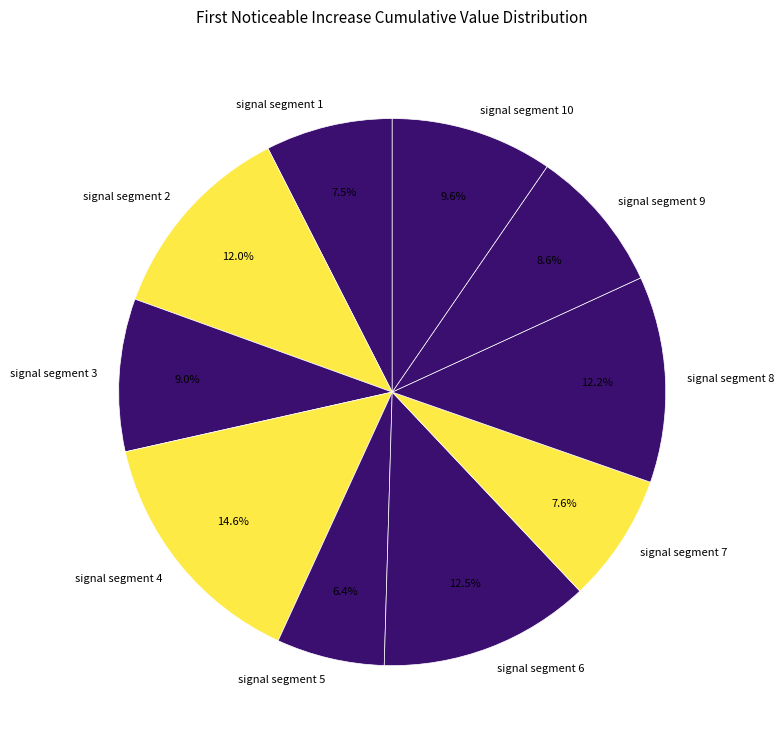

Is the sum of signal segment 4 and signal segment 9 greater than half?

No